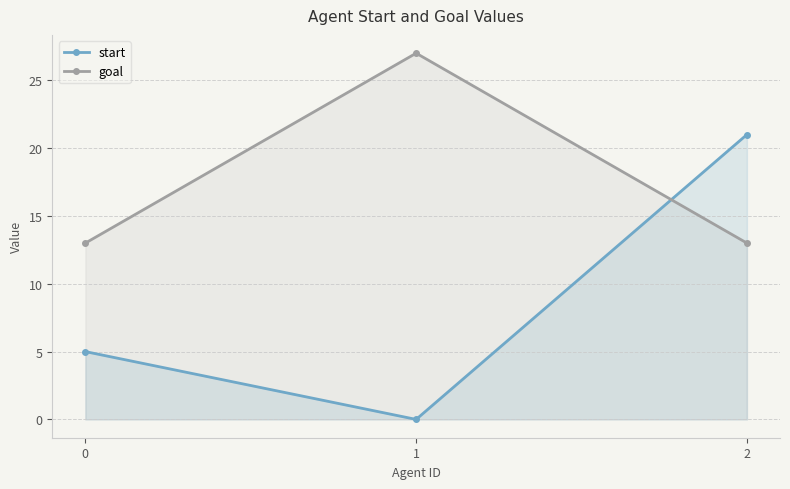

Read the goal value at 1, to the nearest 5.

25